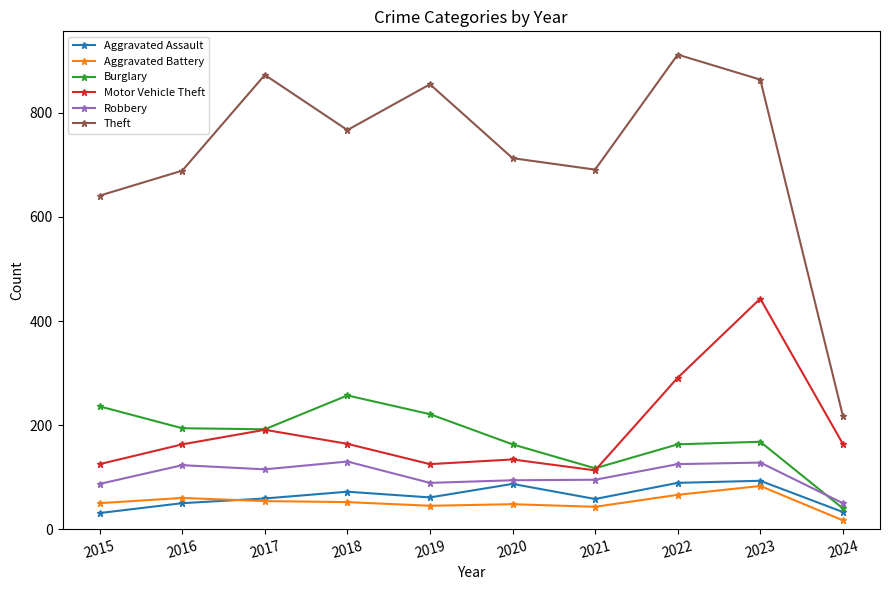

How many series are shown in this chart?

6